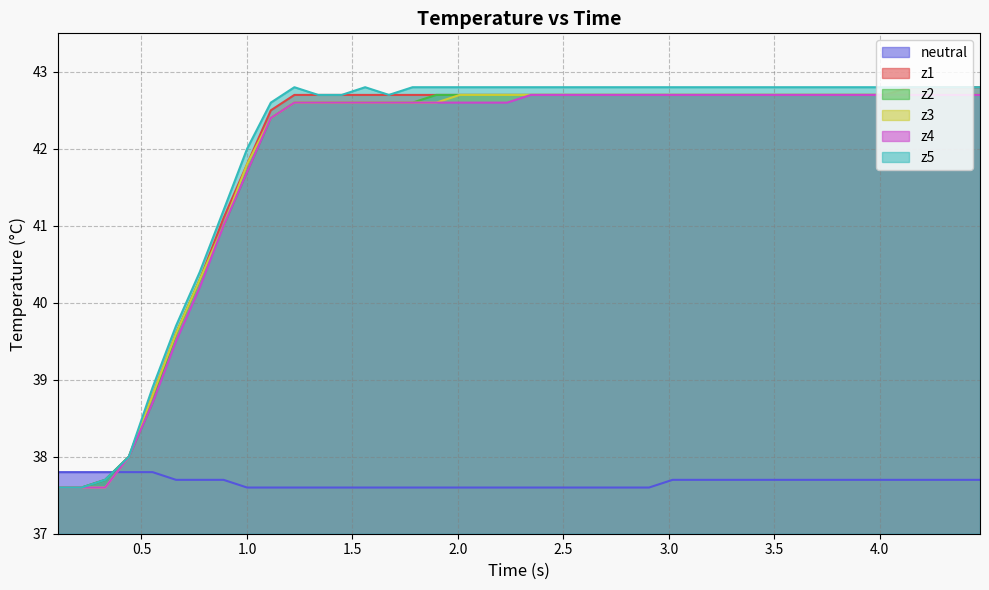

Which series has the largest total across all categories?

z5